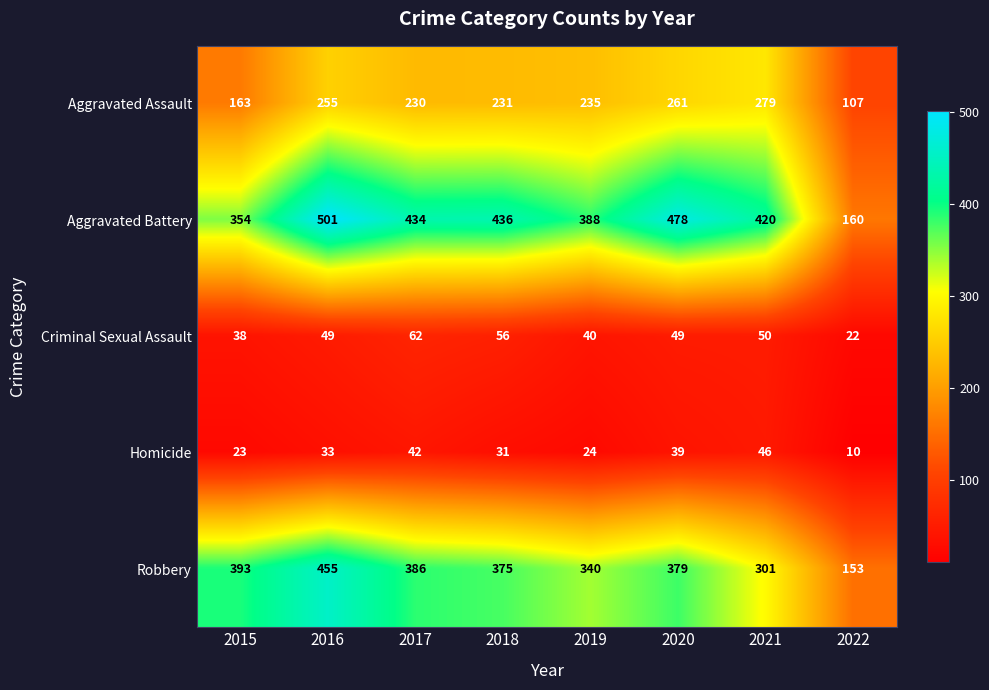

What is the difference between the Homicide values at 2019 and 2022?

14